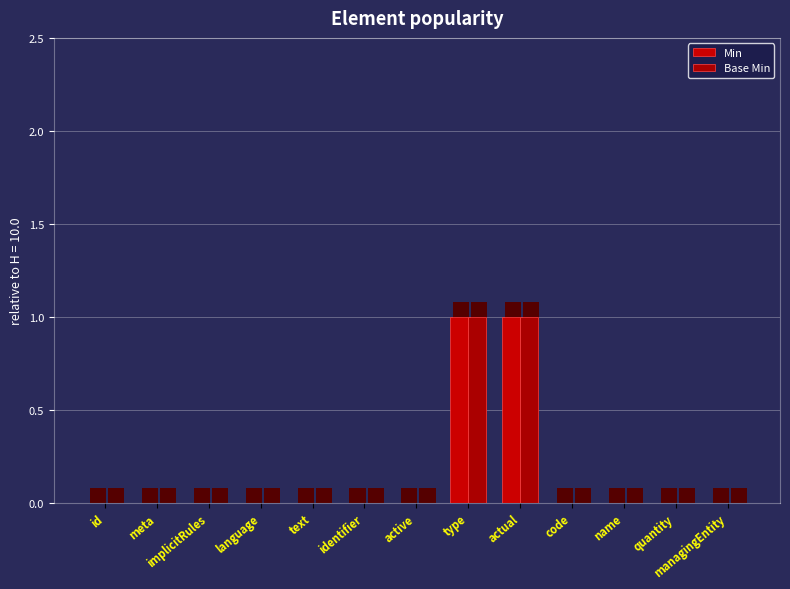

What is the maximum value shown in the chart?

1